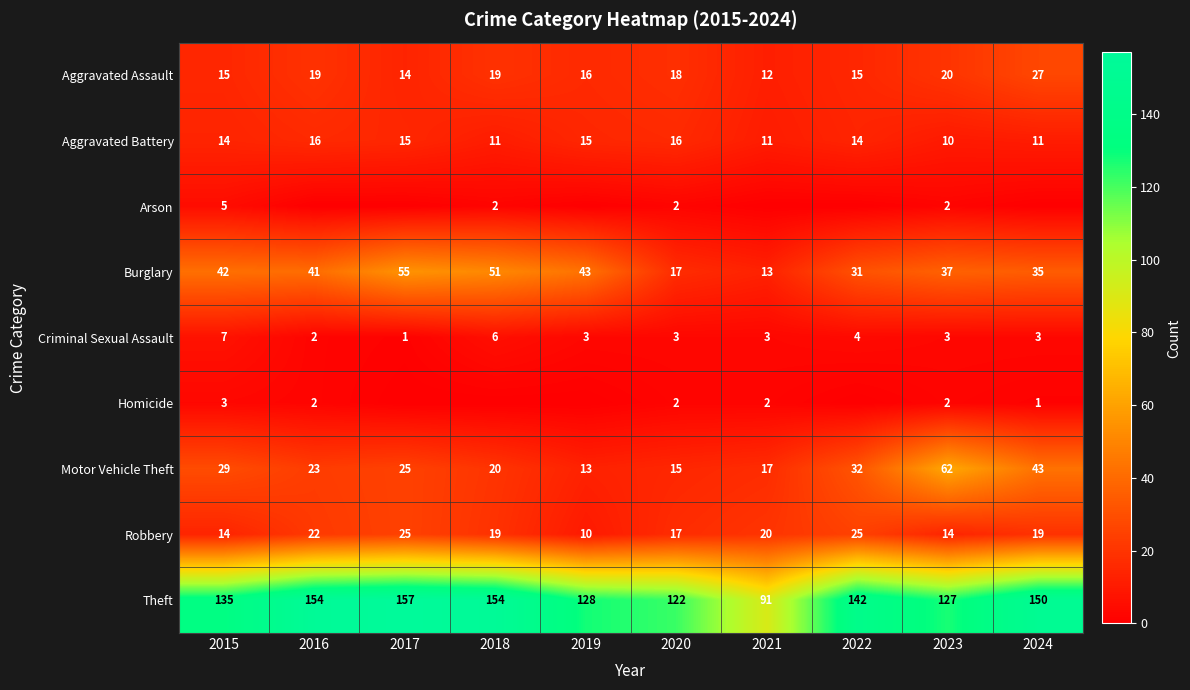

Which has a higher value, 2017 or 2015?

2015